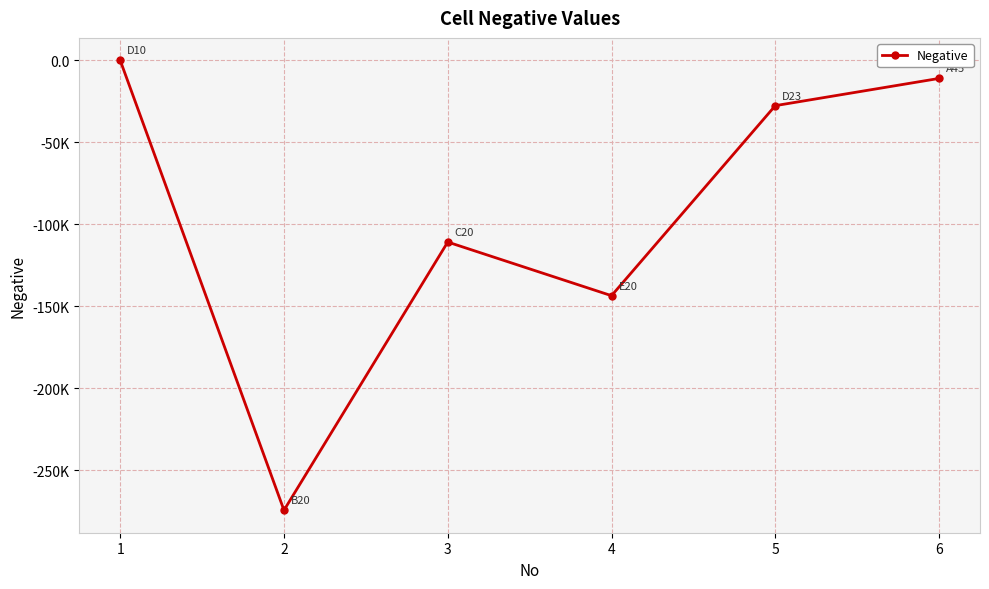

What is the value of the 4th point from the left?

-143583.4